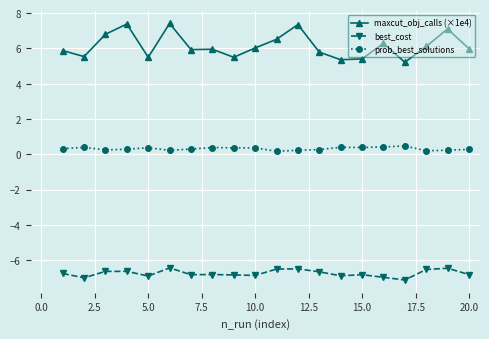

Which series has the largest total across all categories?

maxcut_obj_calls (×1e4)